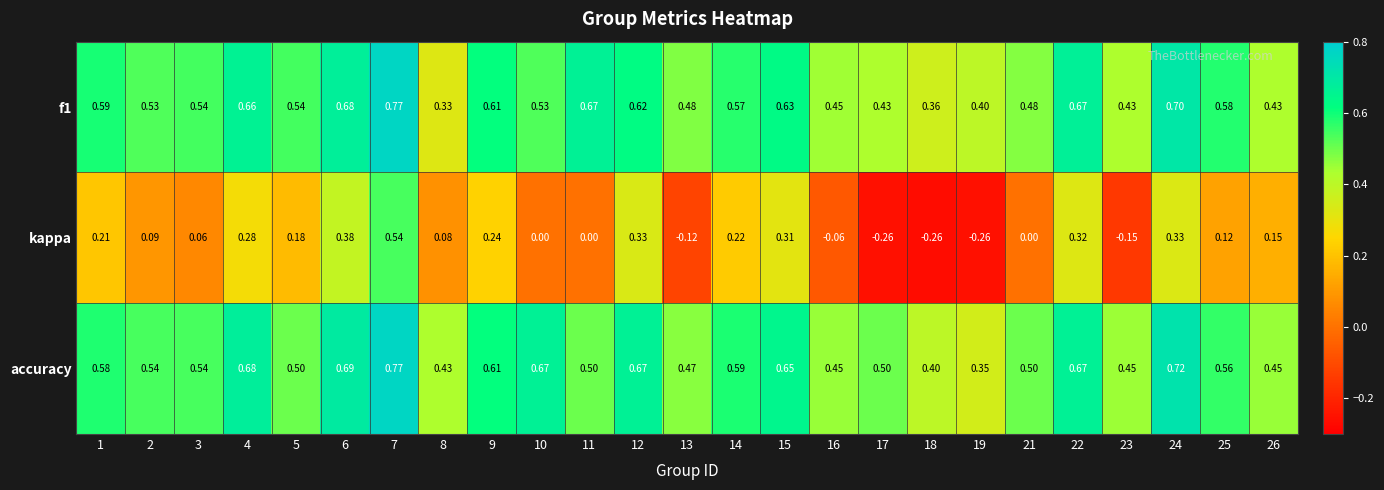

Which series has the widest spread of values?

kappa